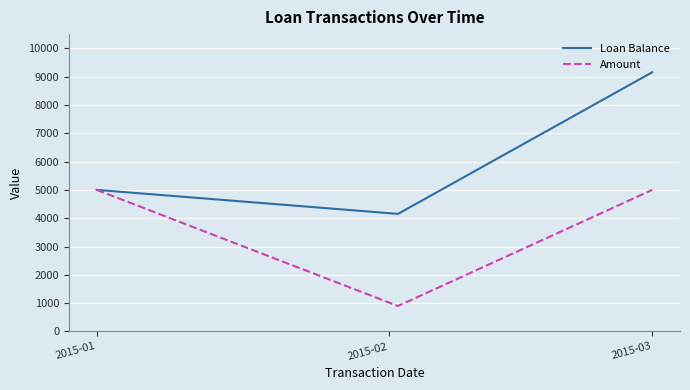

What is the maximum value shown in the chart?

9152.6